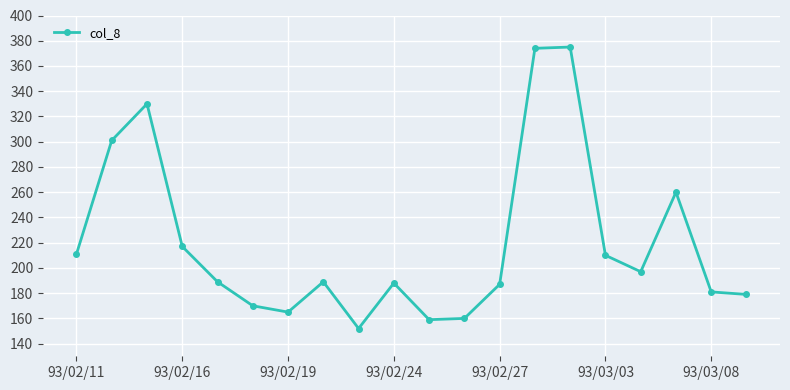

What is the maximum value shown in the chart?

375